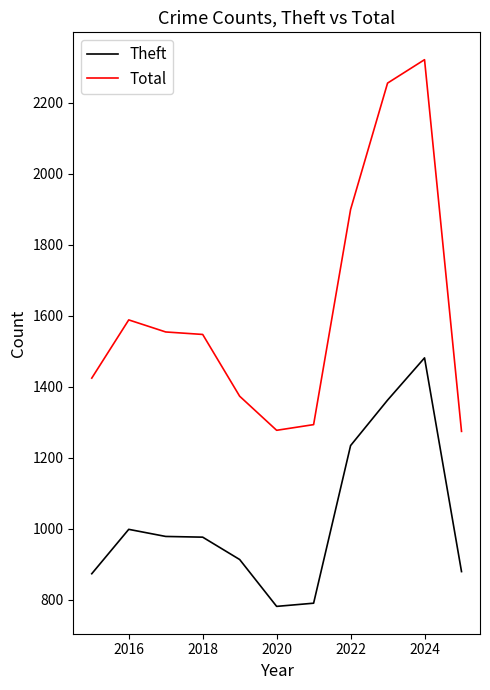

Is this an area chart (filled region under the line)?

No